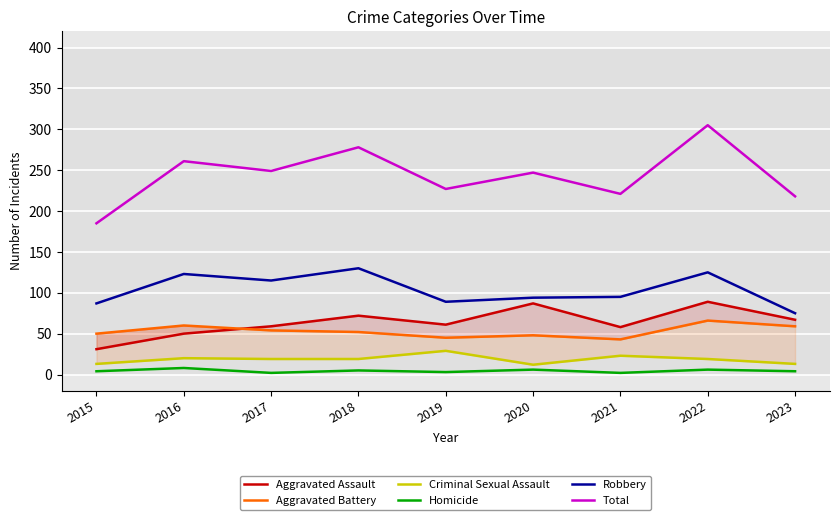

At which category does the chart reach its minimum across all series?

2017